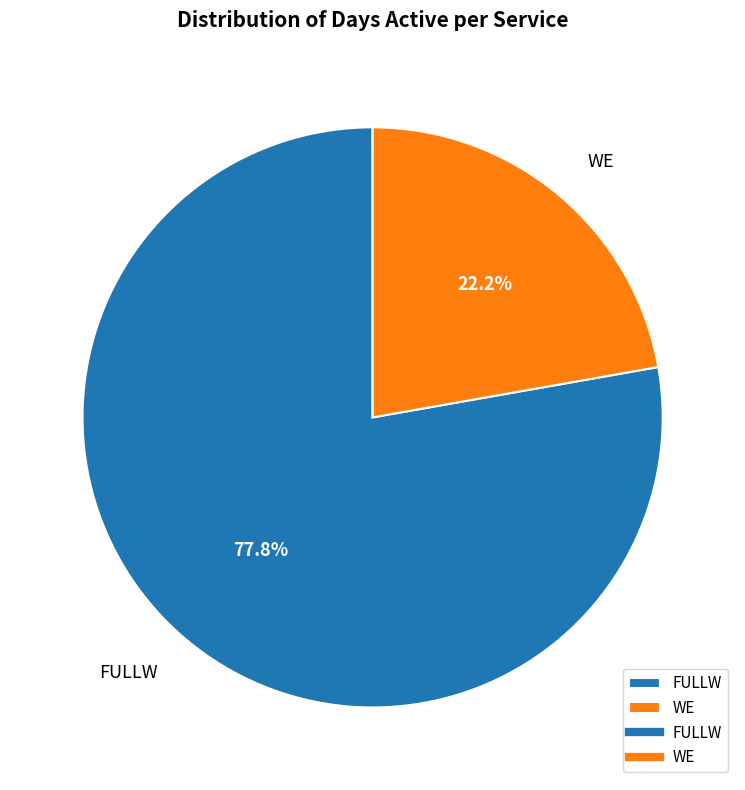

Combined, what portion of the pie is FULLW and WE?

100.0%